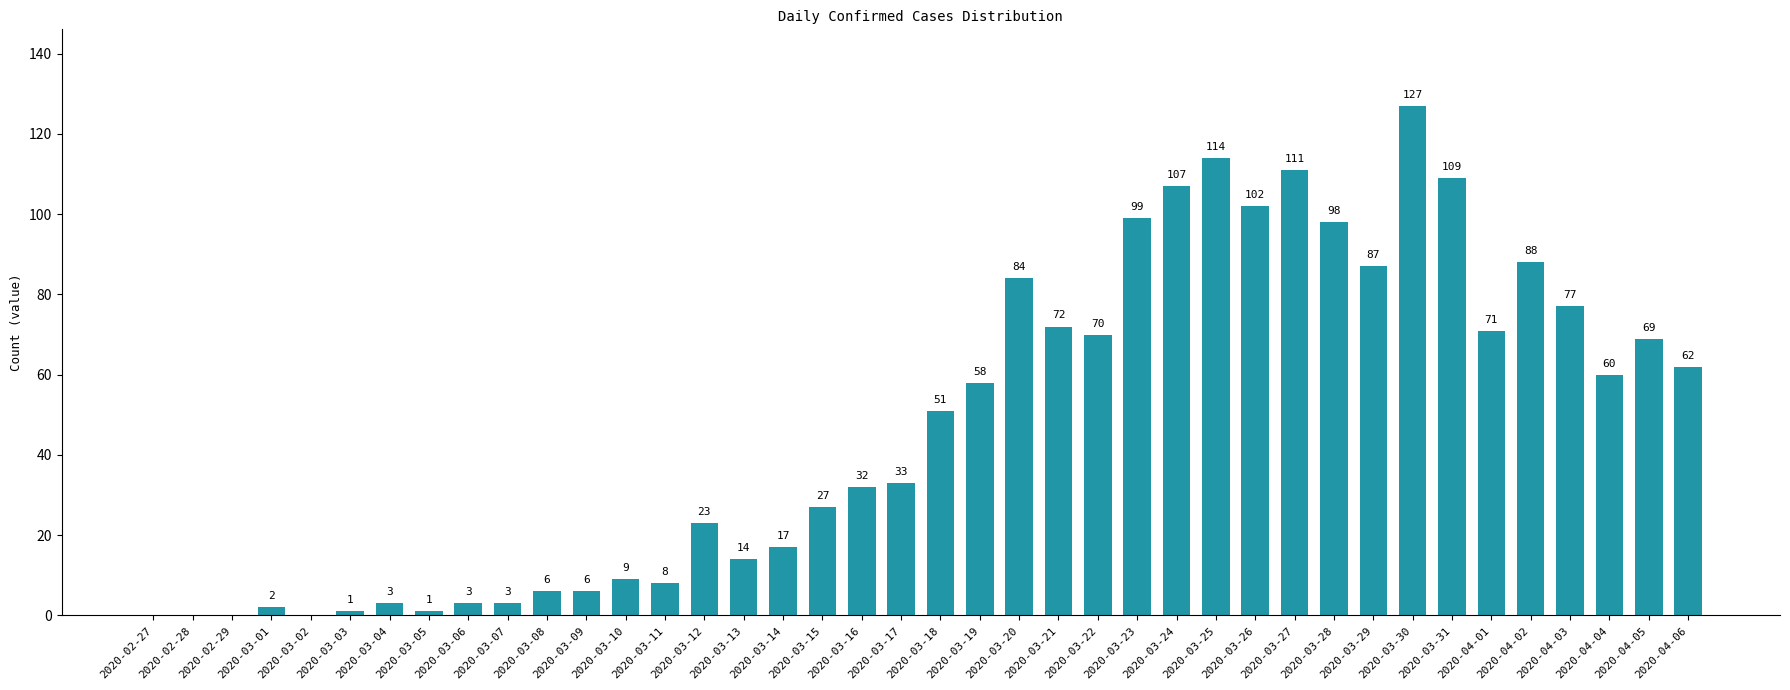

How many values are above zero?

36